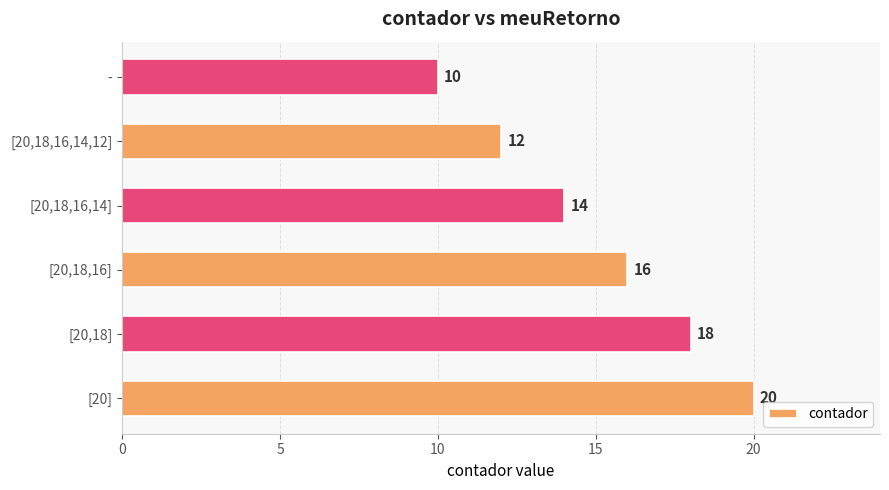

Read the value at [20,18,16], to the nearest 5.

15